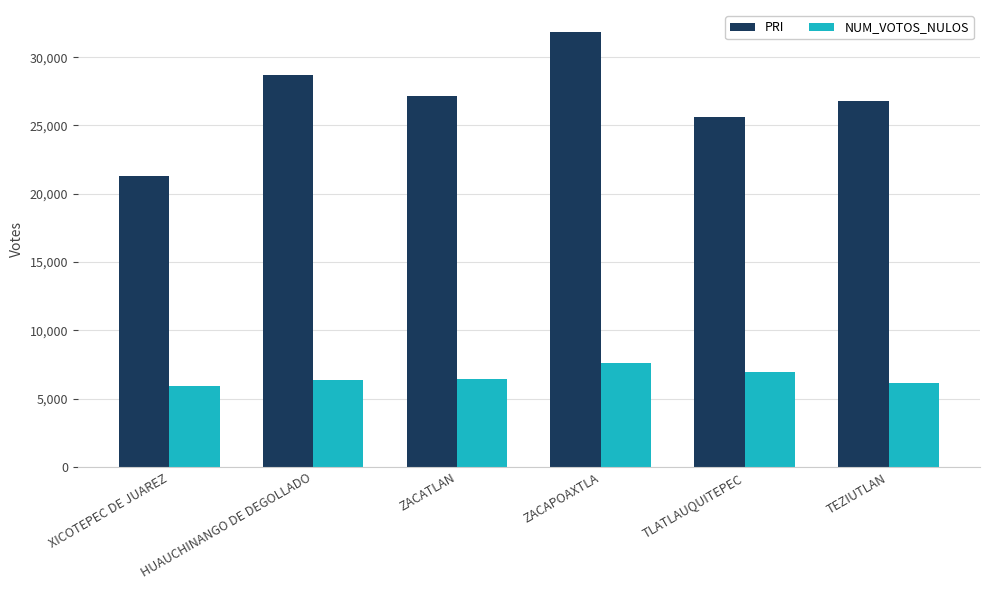

Which label corresponds to the largest value in the chart?

ZACAPOAXTLA